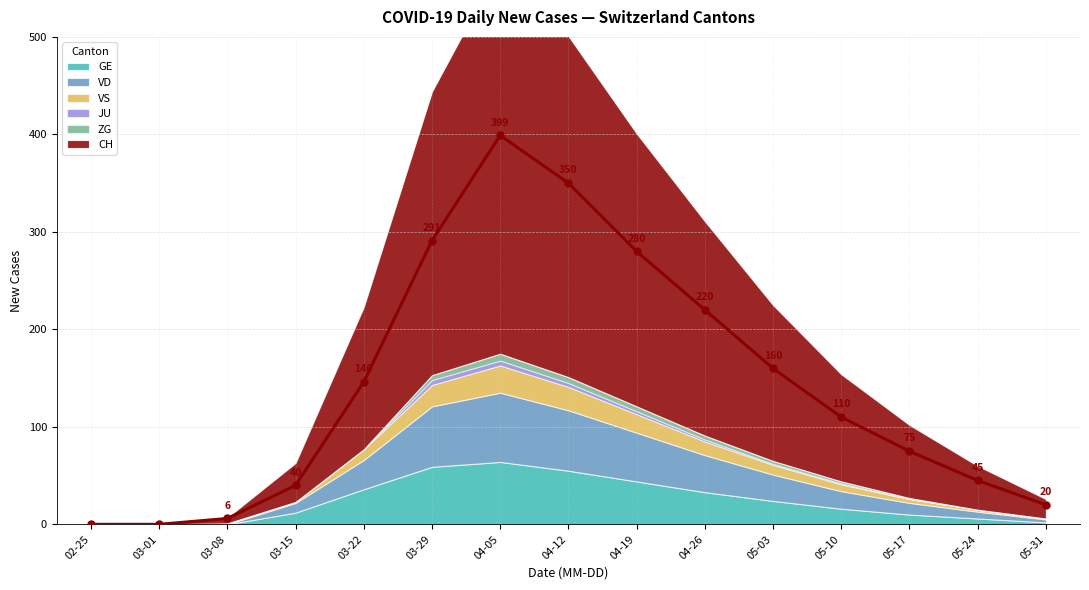

Rank the categories by ZG value from lowest to highest.

2020-02-25, 2020-03-01, 2020-03-08, 2020-03-15, 2020-03-22, 2020-05-24, 2020-05-31, 2020-05-17, 2020-05-10, 2020-05-03, 2020-04-26, 2020-03-29, 2020-04-19, 2020-04-12, 2020-04-05